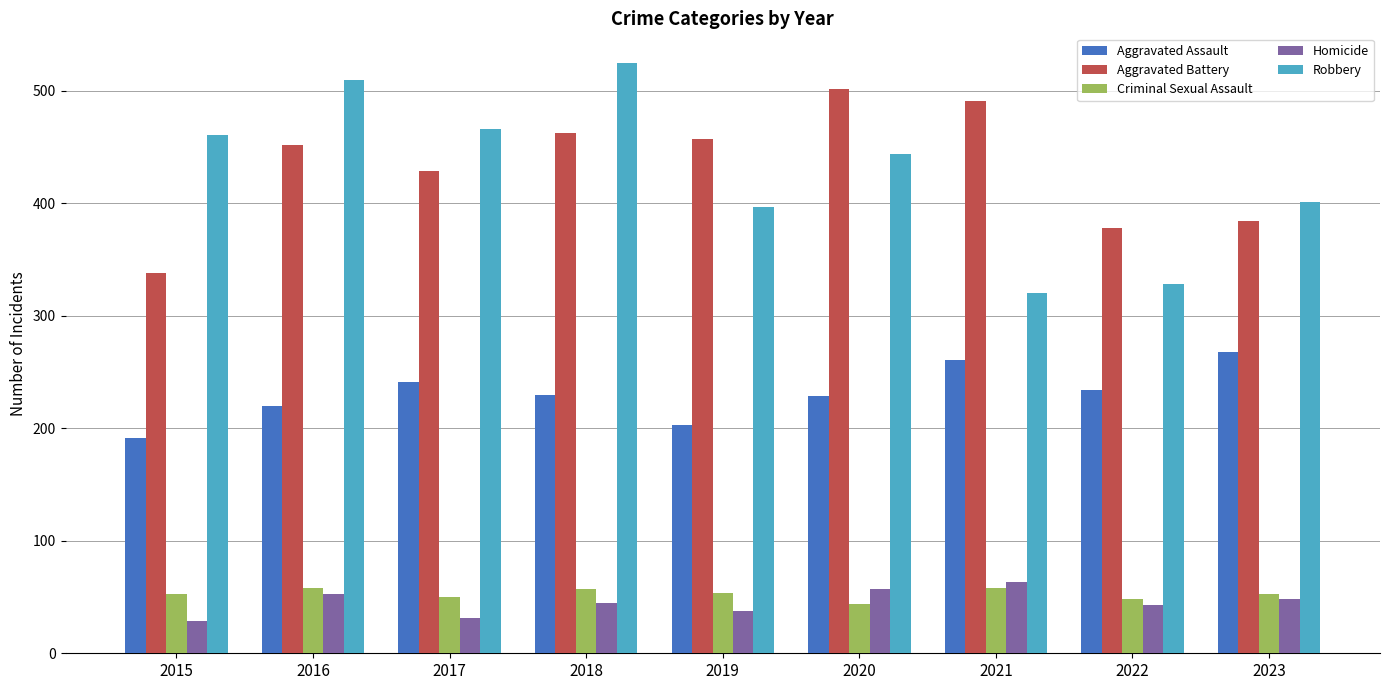

Is the value of Aggravated Assault at 2018 greater than the value of Criminal Sexual Assault at 2019?

Yes